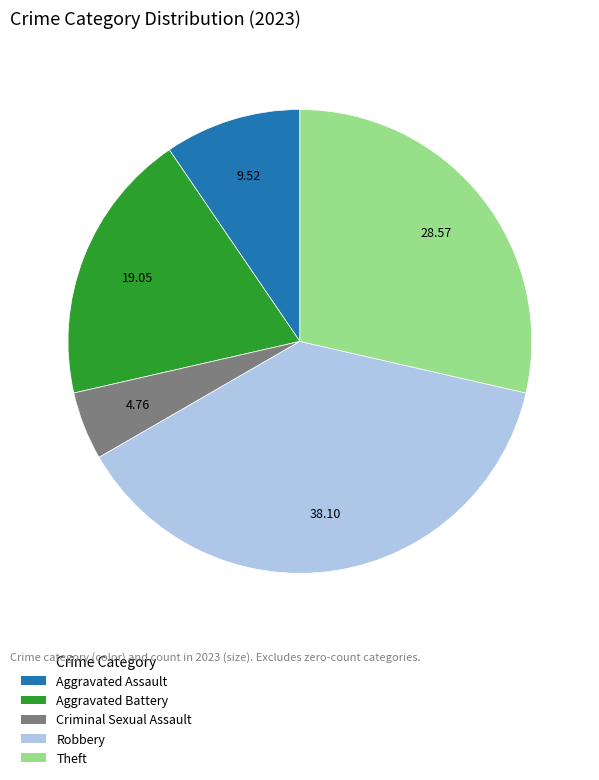

Does any single category account for the majority?

No